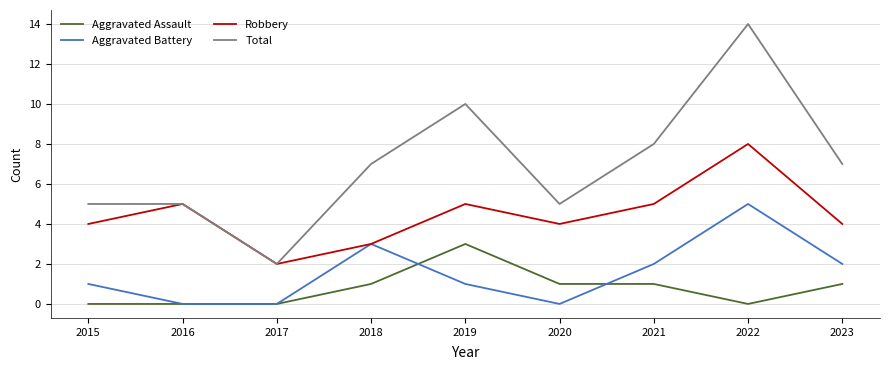

Which series ends up on top after the final intersection of Aggravated Assault and Aggravated Battery?

Aggravated Battery